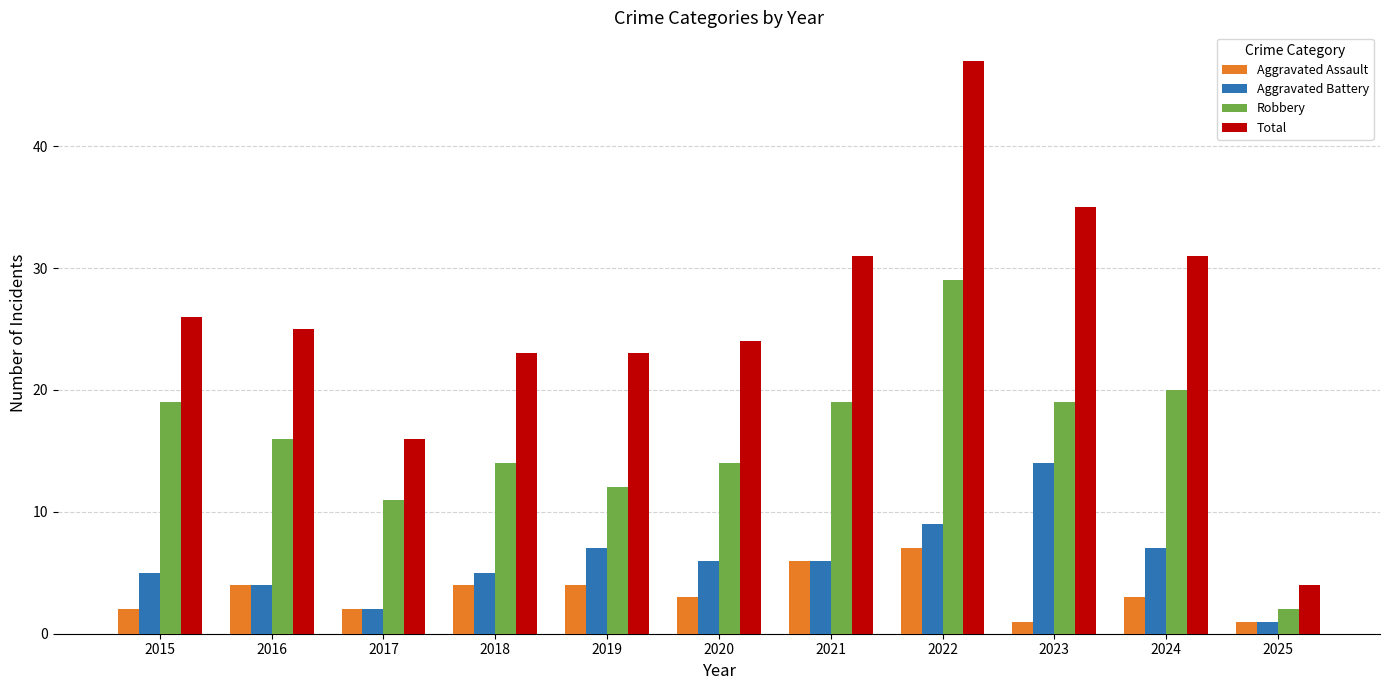

Which series has the widest spread of values?

Total